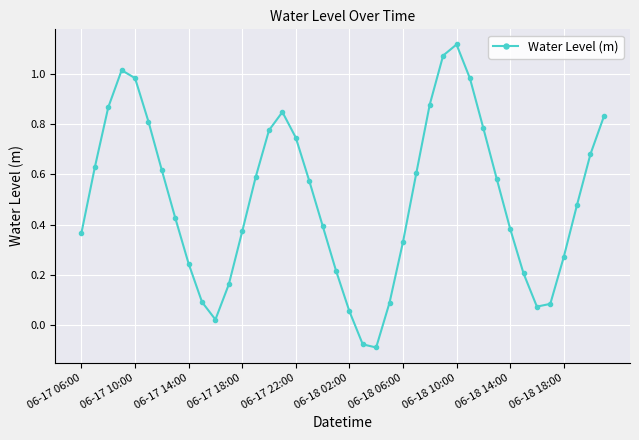

What is the sum of all values?

20.1